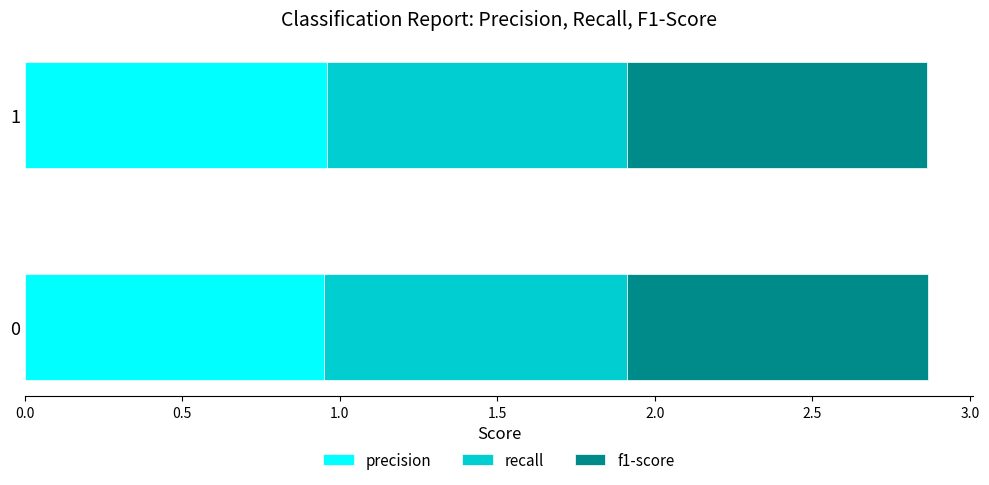

True or false: precision has a value of 1.4 at 0.

False